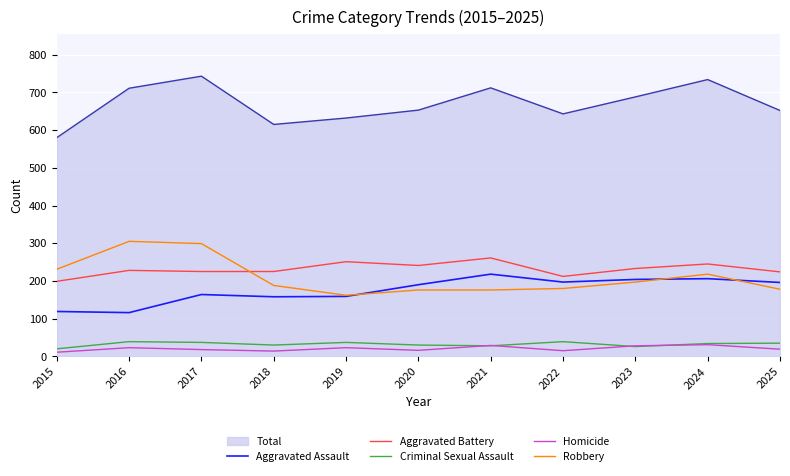

True or false: Robbery and Criminal Sexual Assault intersect in this chart.

False